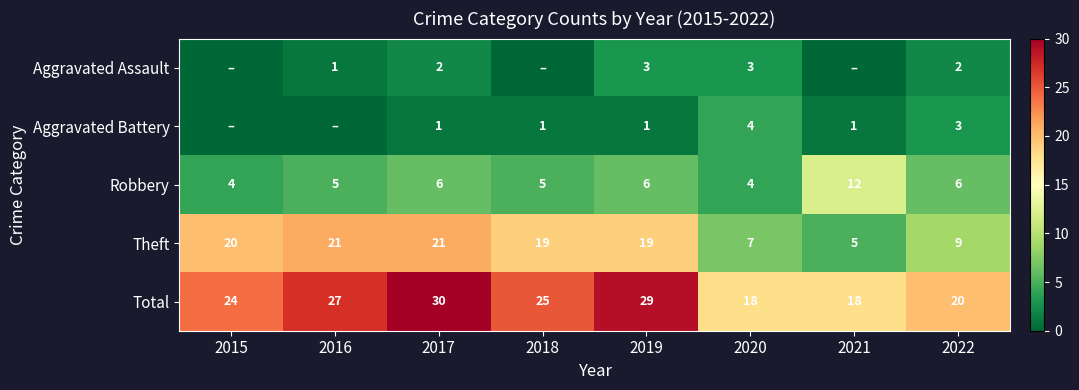

Which category has the highest value in the Total series?

2017